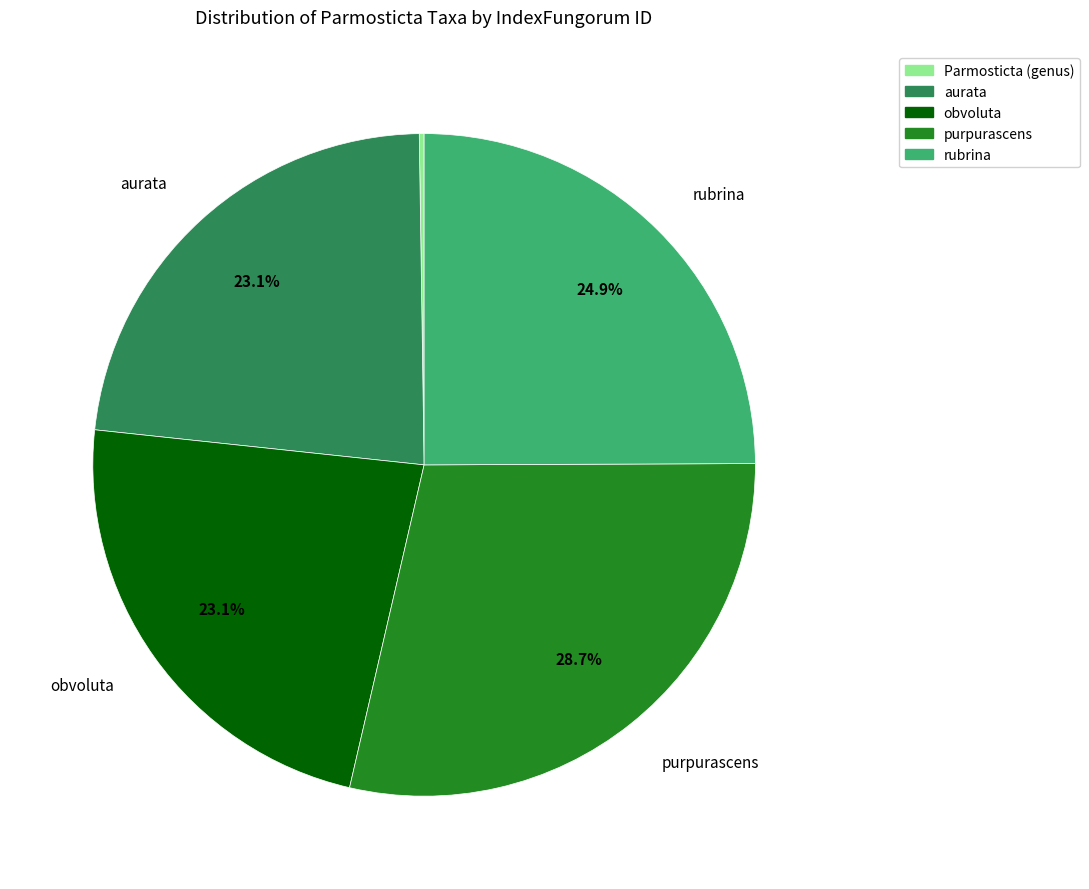

Is it true that aurata is 23% of the pie?

True